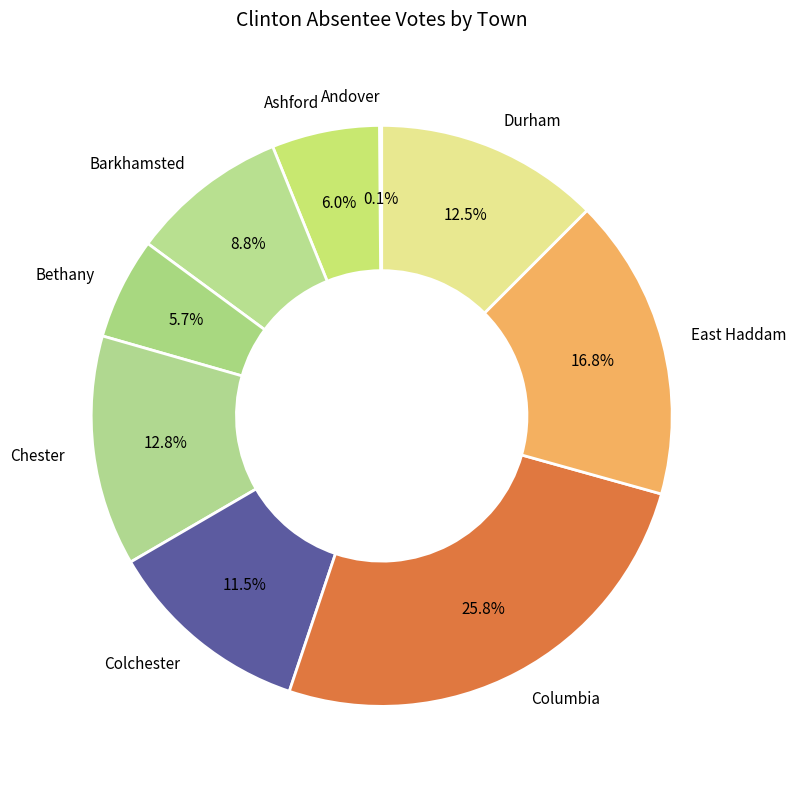

Does any single category account for the majority?

No